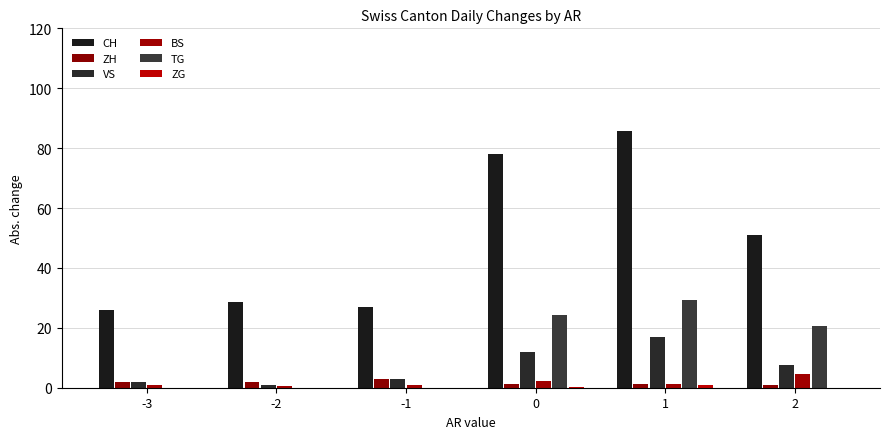

At which category is the sum across all series the highest?

1